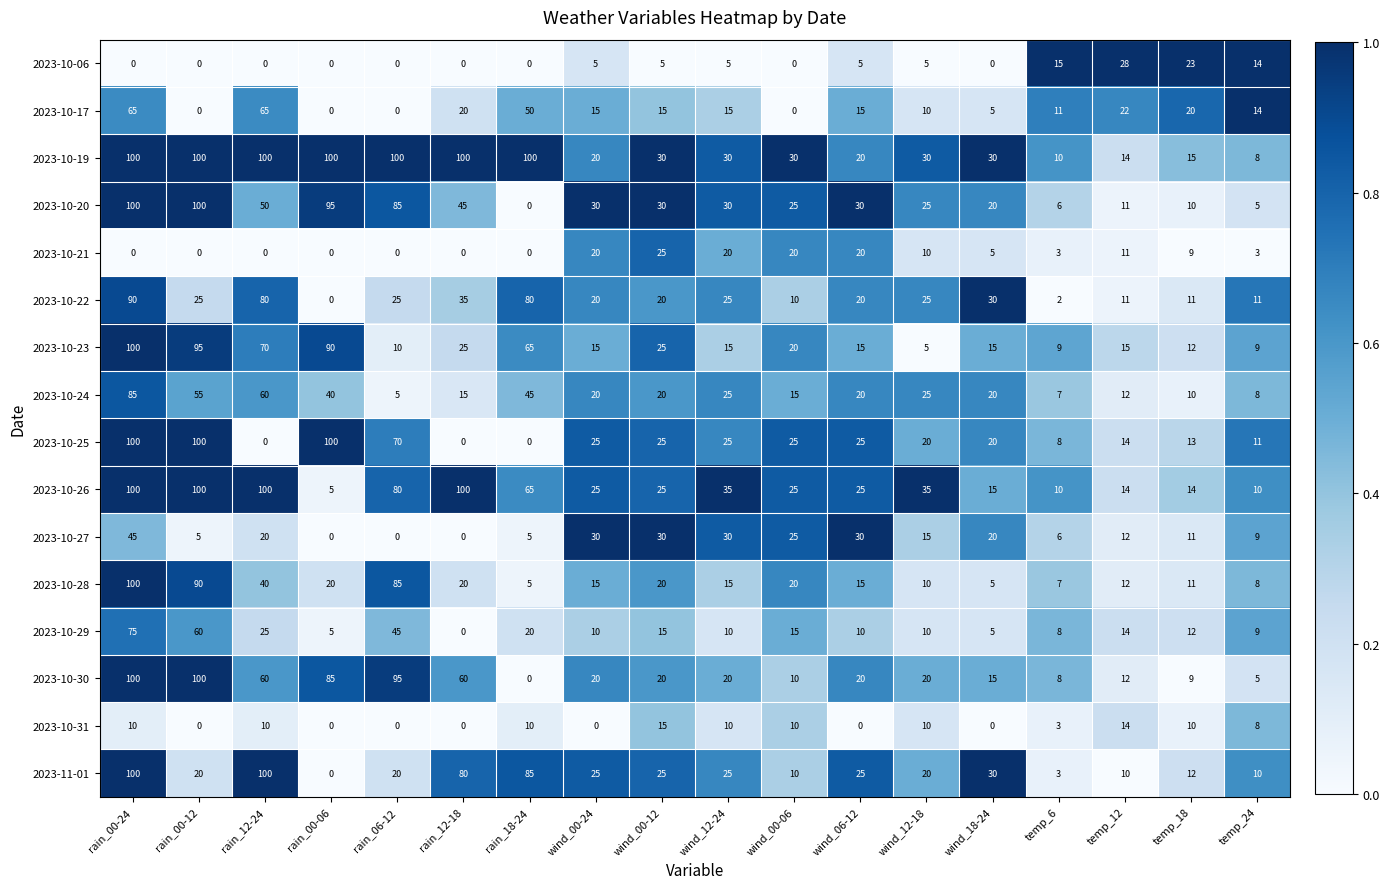

What is the sum of the 2023-11-01 values at wind_12-18 and rain_00-24?

120